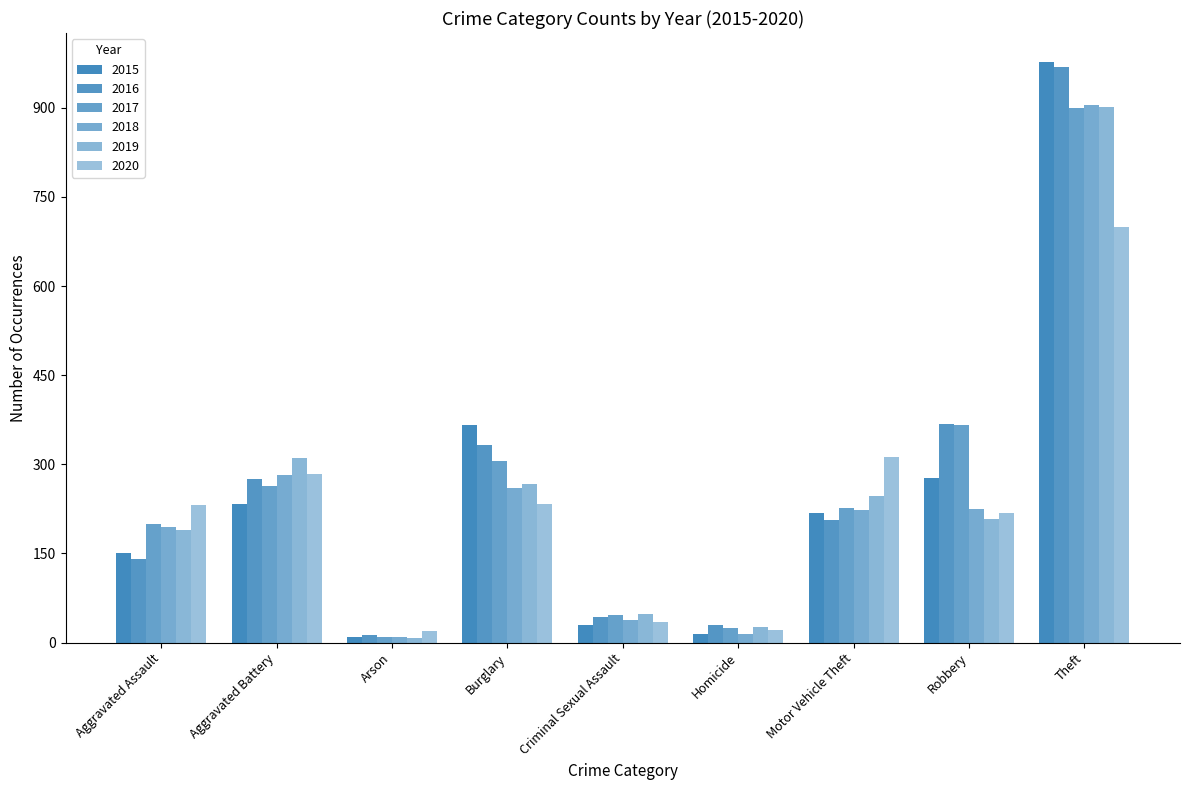

What is the label of the 3rd bar from the left?

Arson